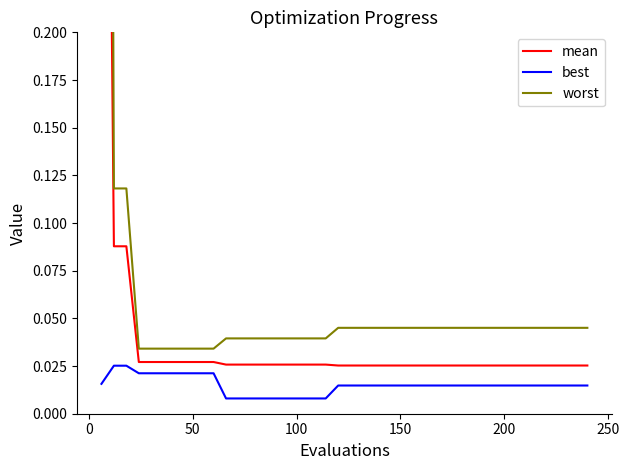

Which series has the largest total across all categories?

worst